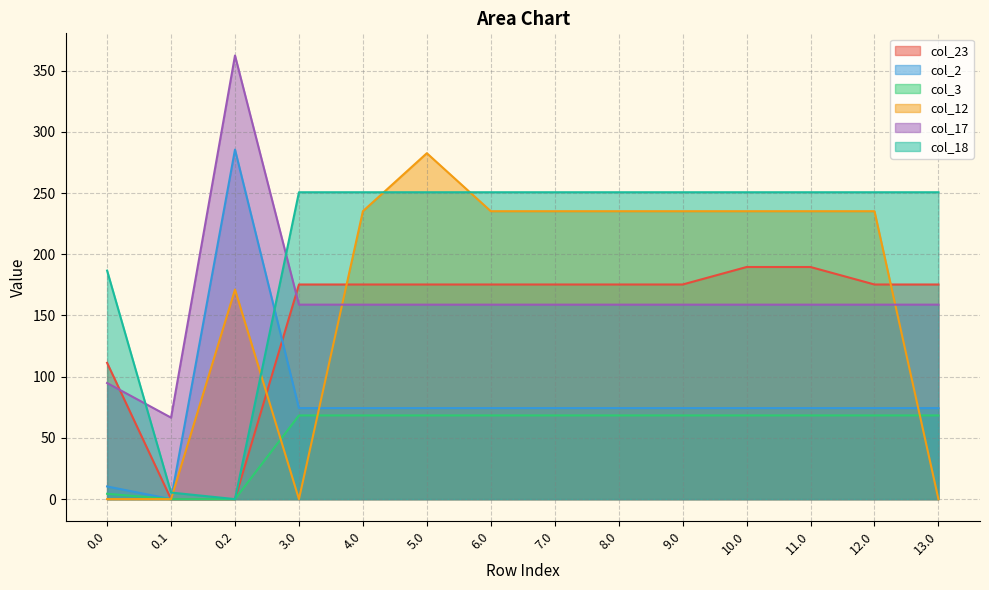

What is the label of the 11th point from the right?

3.0